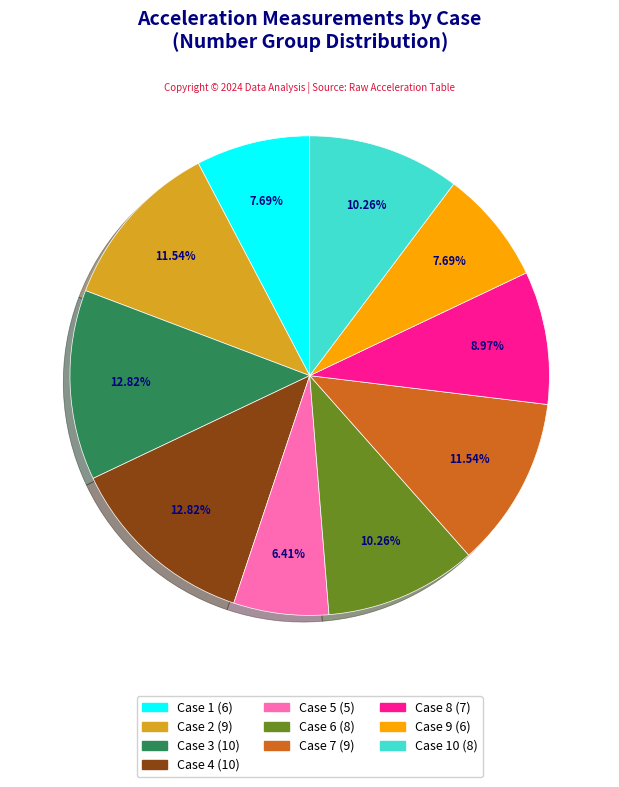

Does any single category account for the majority?

No